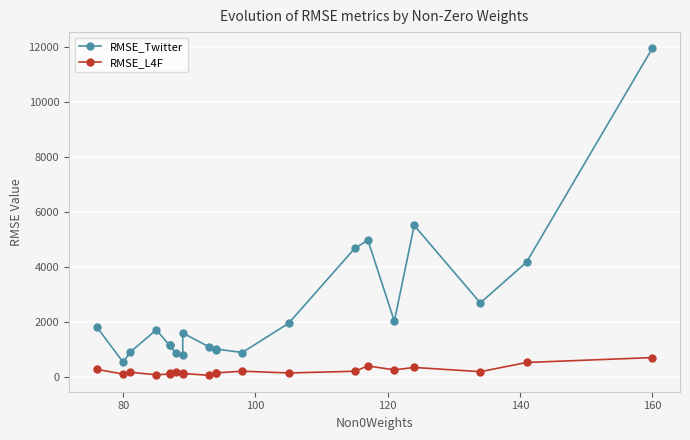

Count the number of categories in the chart.

21